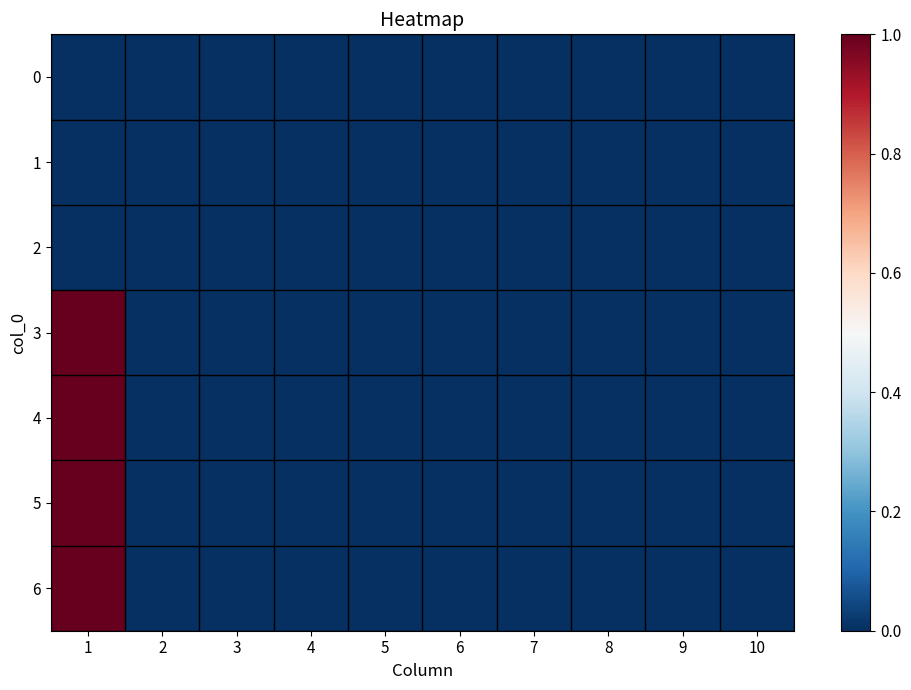

At how many categories does at least one series exceed 0?

1